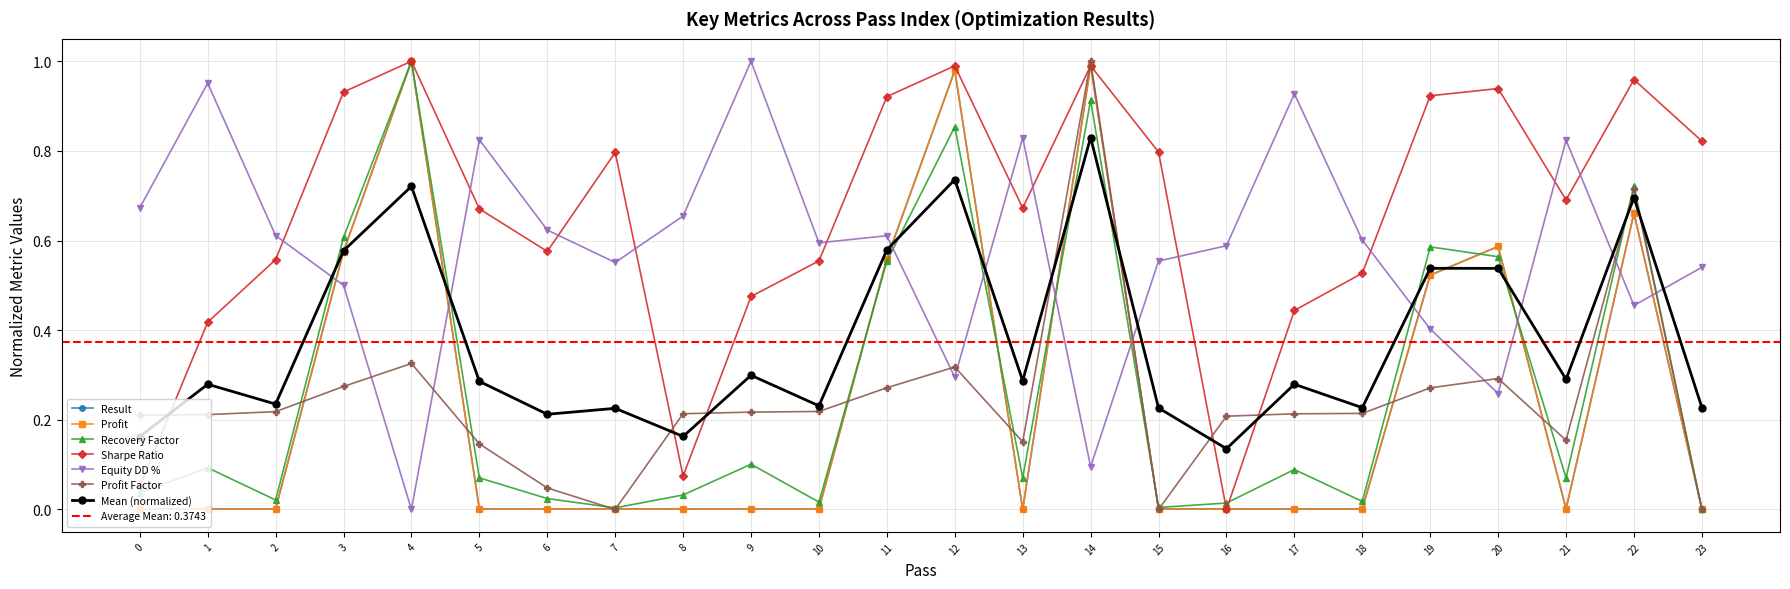

What are all the series names shown in the legend?

Result, Profit, Recovery Factor, Sharpe Ratio, Equity DD %, Profit Factor